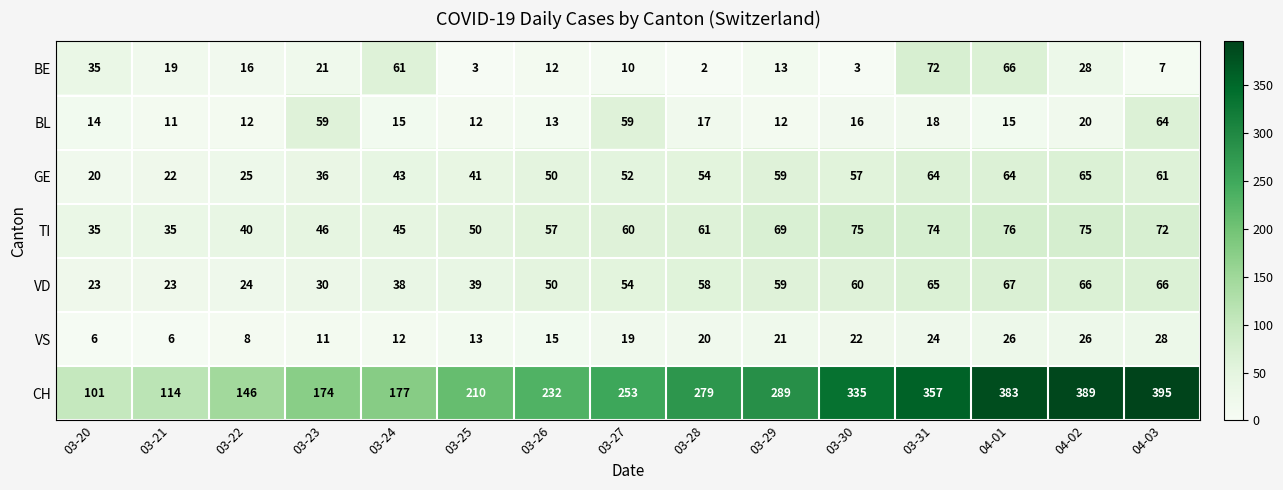

What is the total value across all series at 04-02?

669